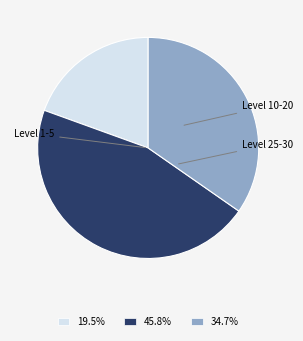

Does any single category account for the majority?

No